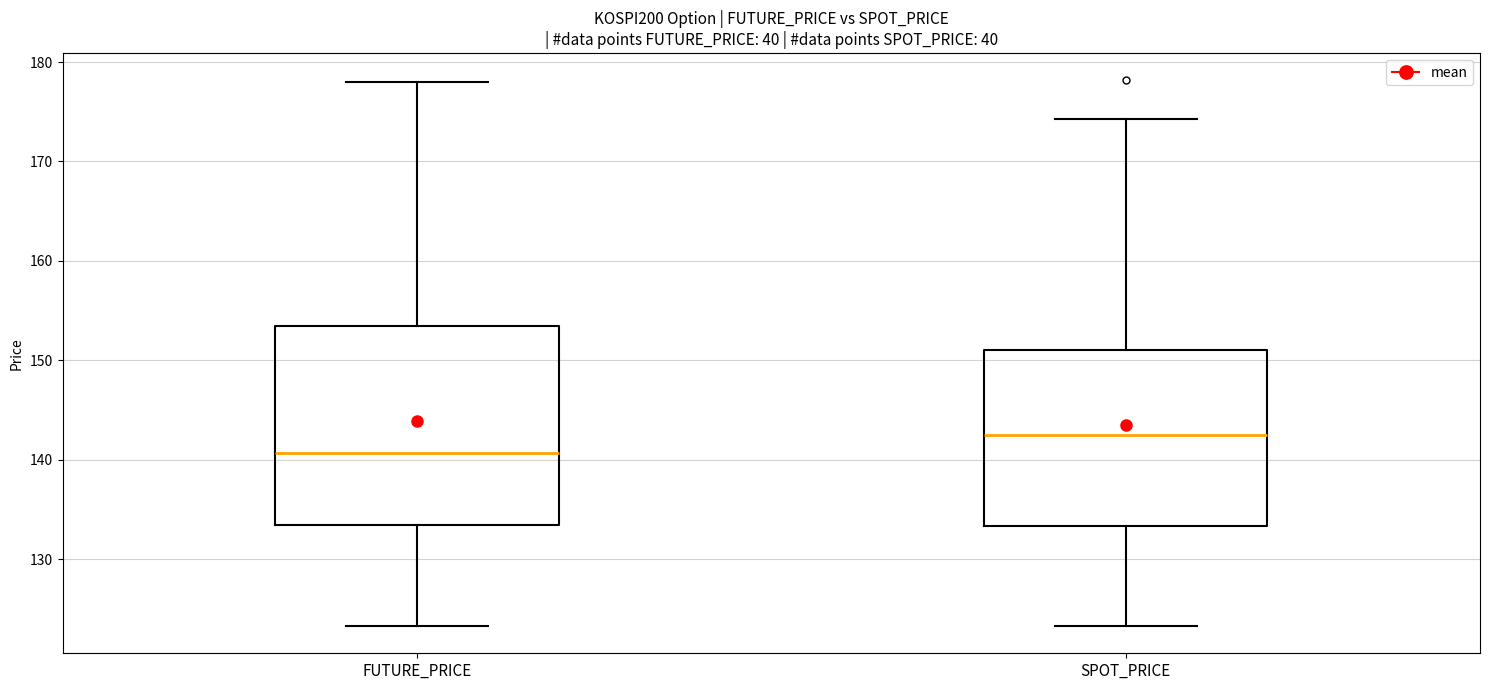

Reading left to right, read every box against the y-axis: the position of its median line, the range the box covers, and the ends of its whiskers. The values are not printed on the chart, so give them approximately, as read against the axis.

FUTURE_PRICE: median 141, box 133 to 153, whiskers 123 to 178
SPOT_PRICE: median 142, box 133 to 151, whiskers 123 to 174